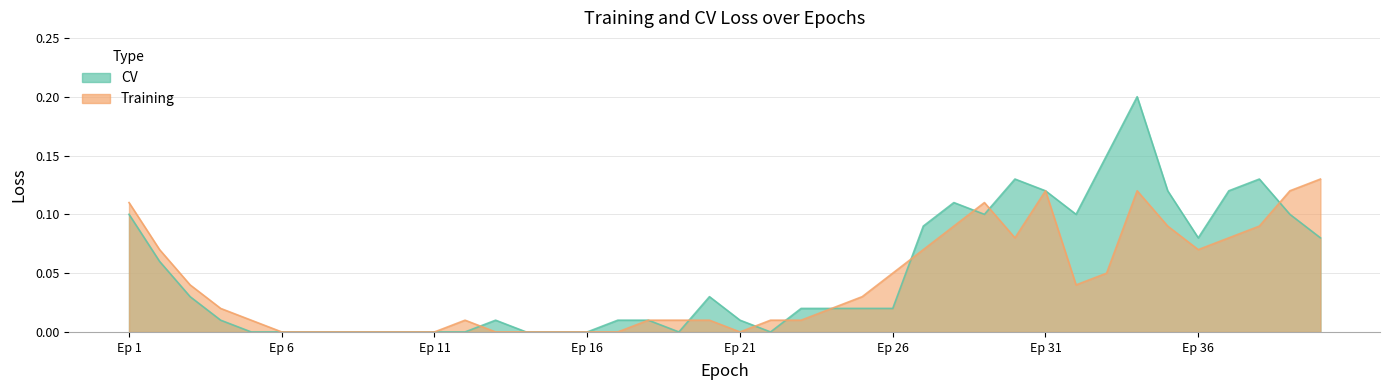

True or false: Training has a value of 0.0 at 13.

True